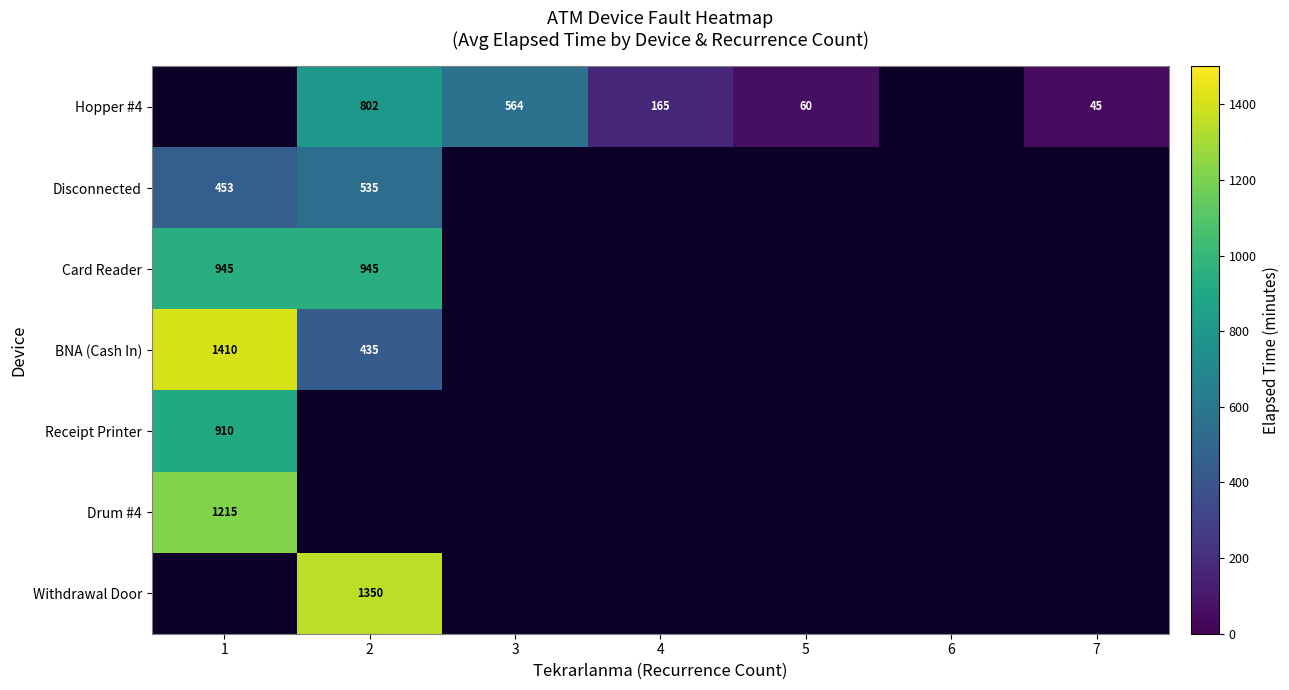

The BNA (Cash In) series shows 614 at 2. True or false?

False